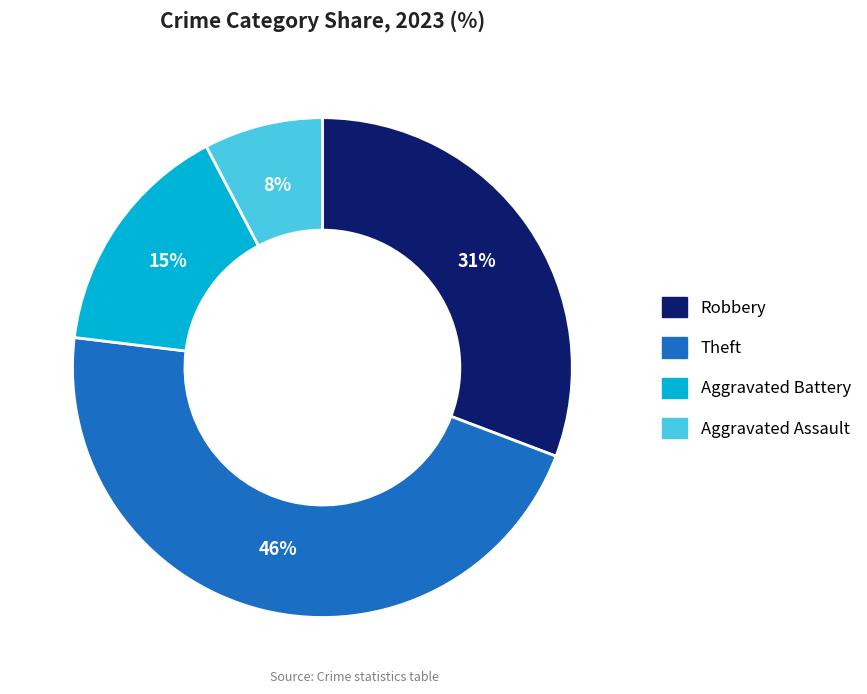

Is there any slice that represents more than half of the pie?

No